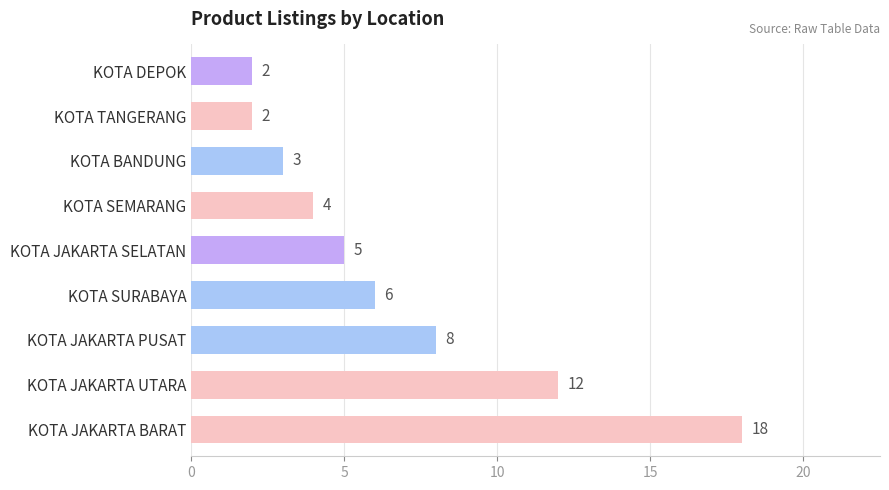

Reading bottom to top, extract all data points from this chart.

18	12	8	6	5	4	3	2	2